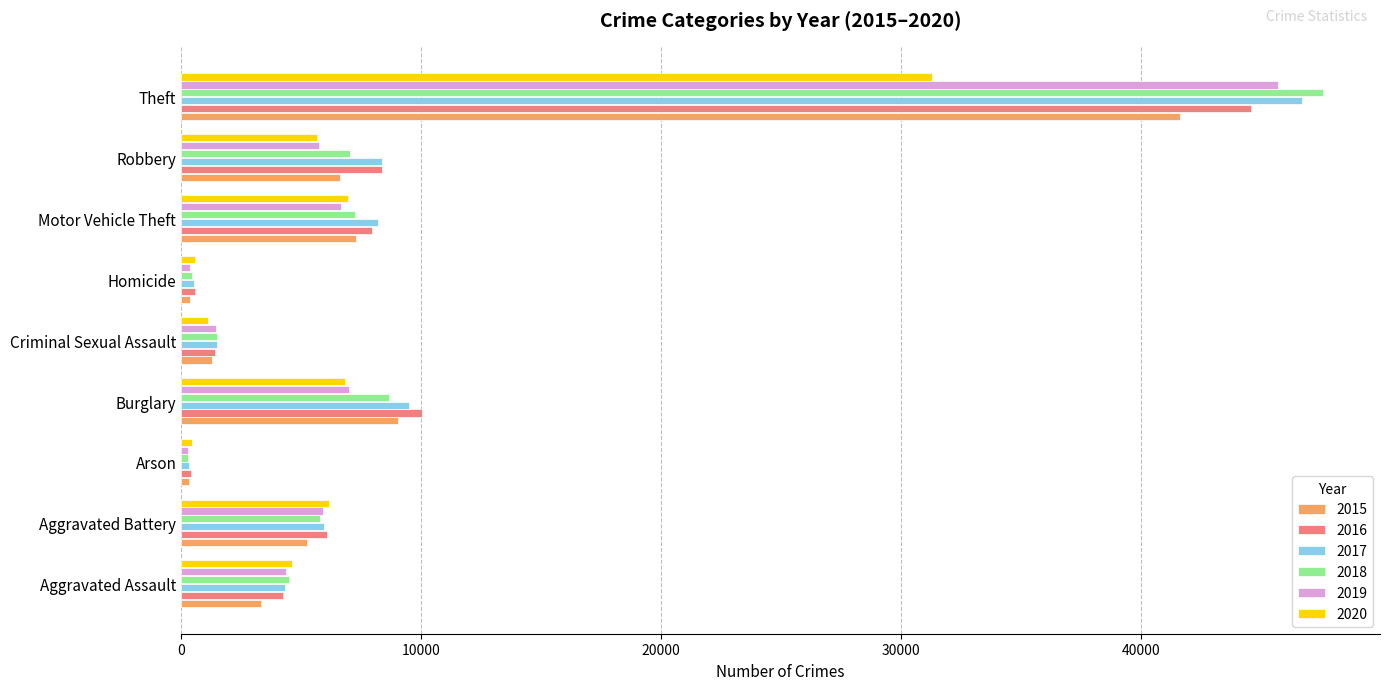

Where is 2019 nearest to the value 22989?

Burglary